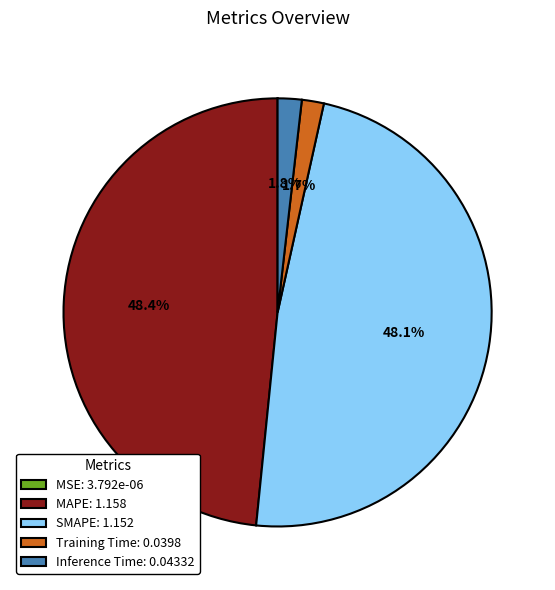

Between MAPE: 1.158 and Inference Time: 0.04332, which is larger?

MAPE: 1.158